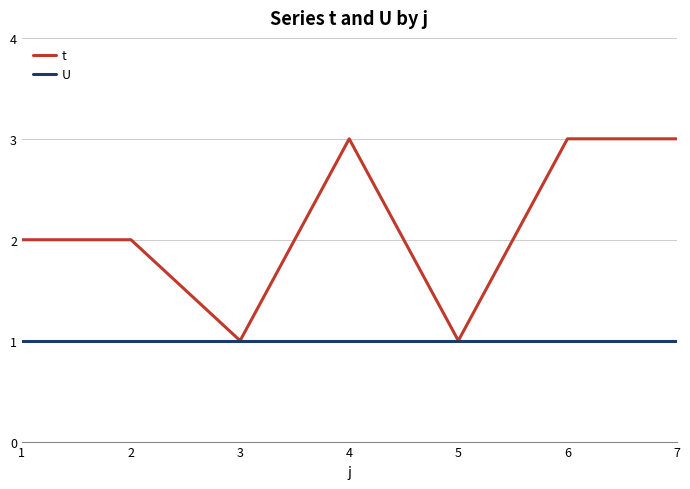

What is the minimum value shown in the chart?

1